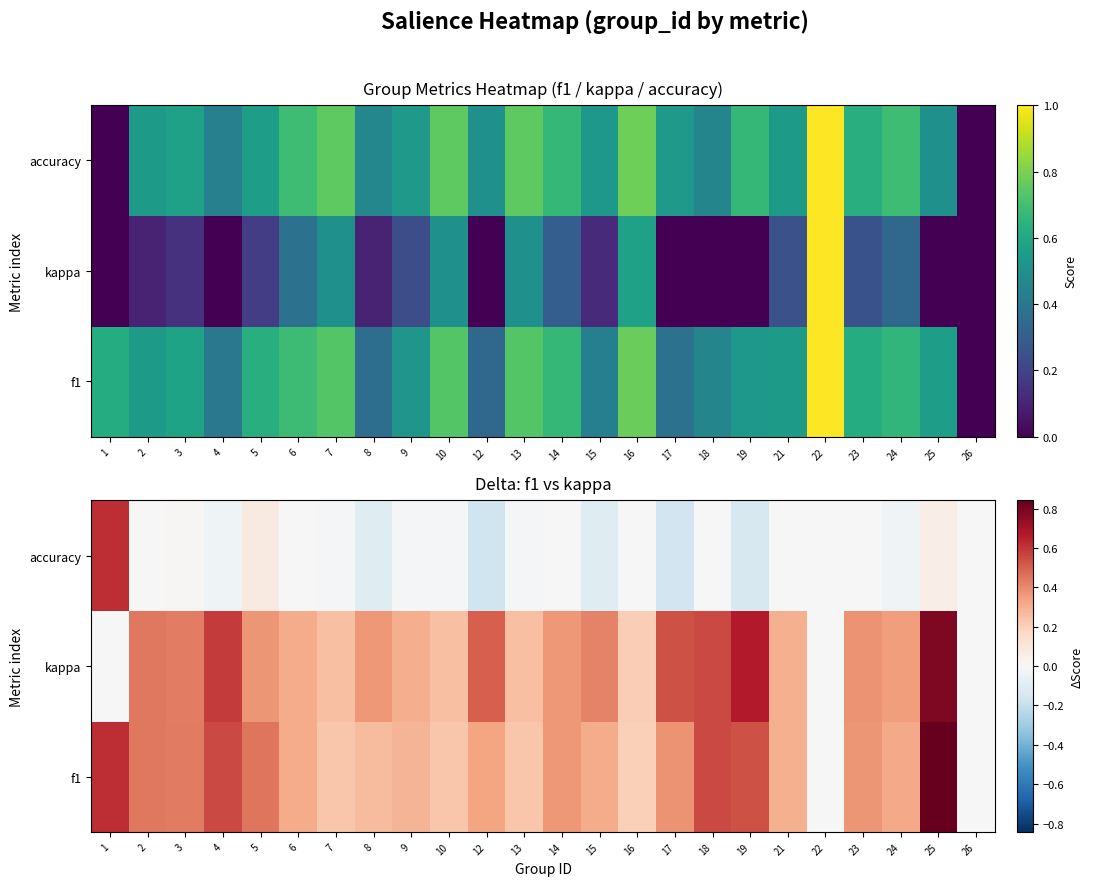

Rank the series by their maximum value, from highest to lowest.

f1, kappa, accuracy